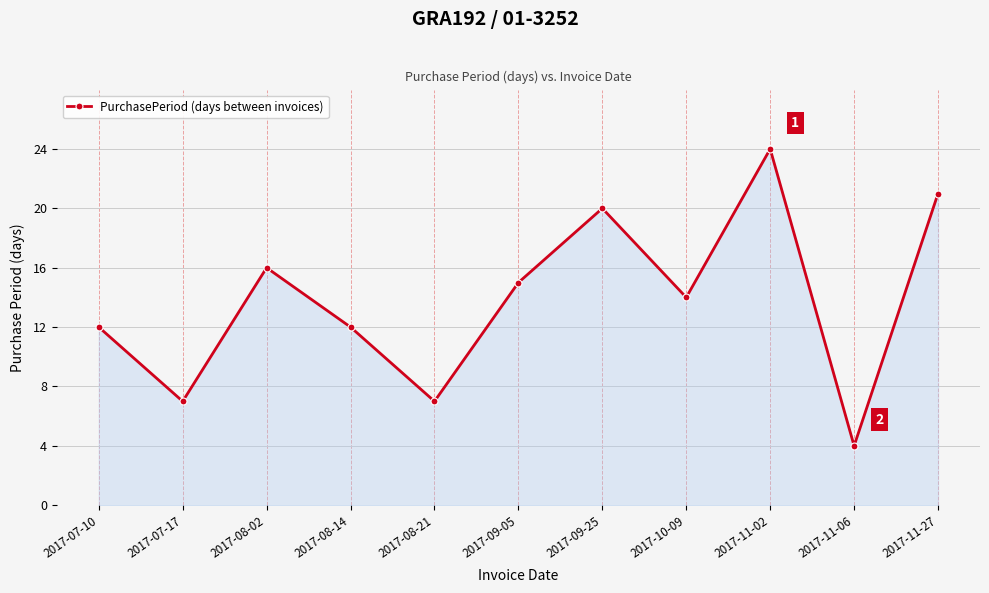

How many points are higher than both their immediate neighbors (excluding endpoints)?

3